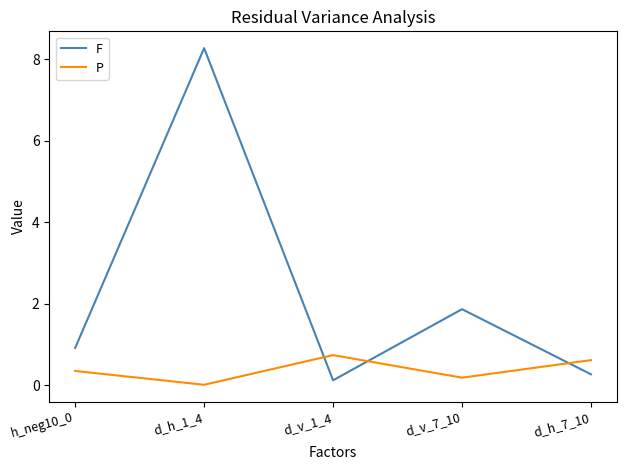

The P series shows 0.3 at h_neg10_0. True or false?

True